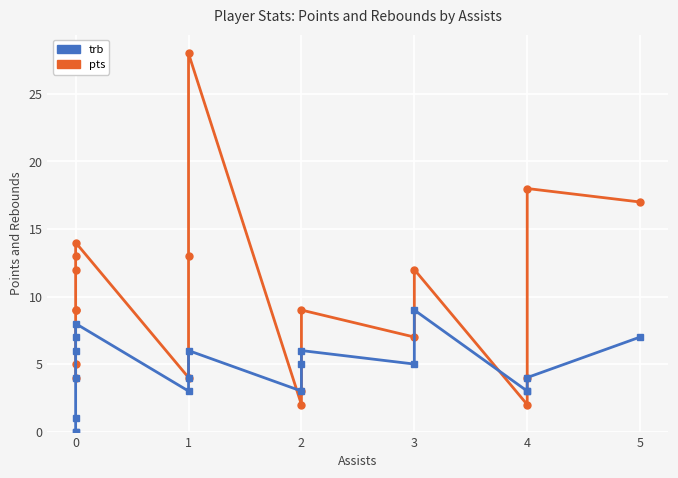

Rank the series by their maximum value, from lowest to highest.

trb, pts